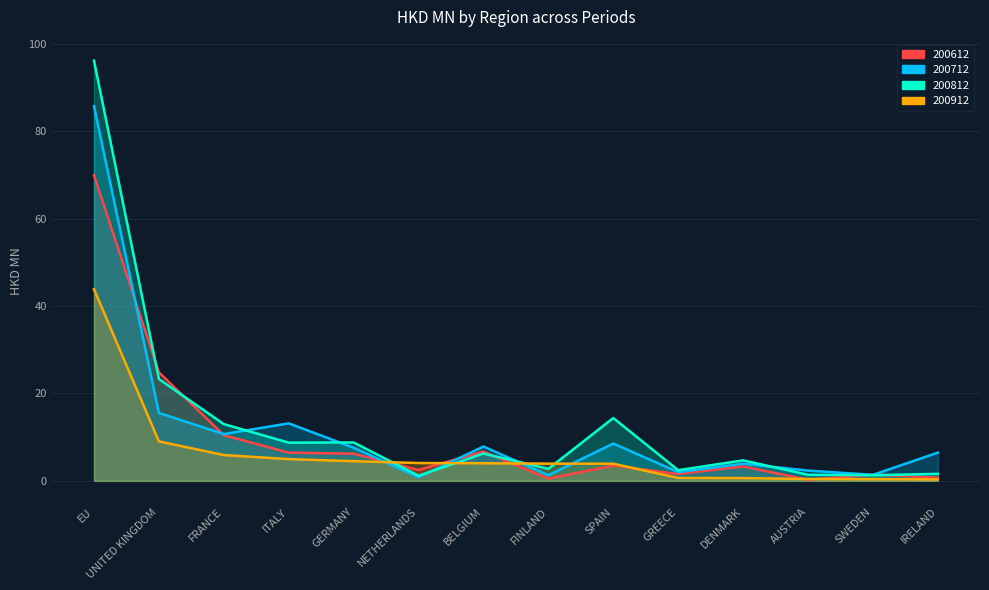

Between which two adjacent categories do 200712 and 200612 first intersect?

EU and UNITED KINGDOM